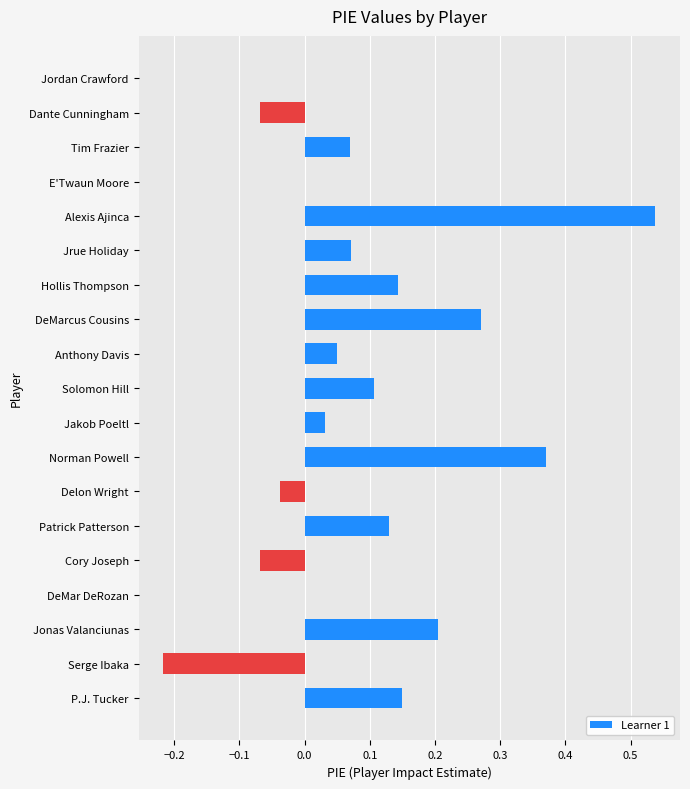

At which category does the chart reach its peak across all series?

Alexis Ajinca